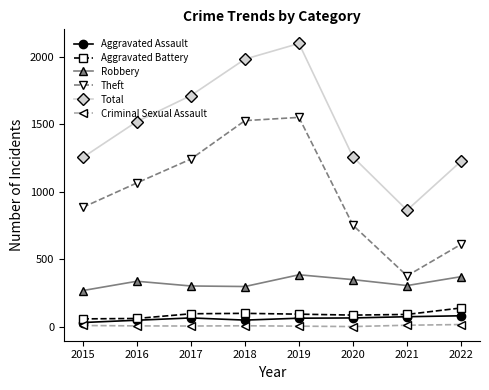

True or false: Aggravated Battery has a value of 86 at 2020.

True